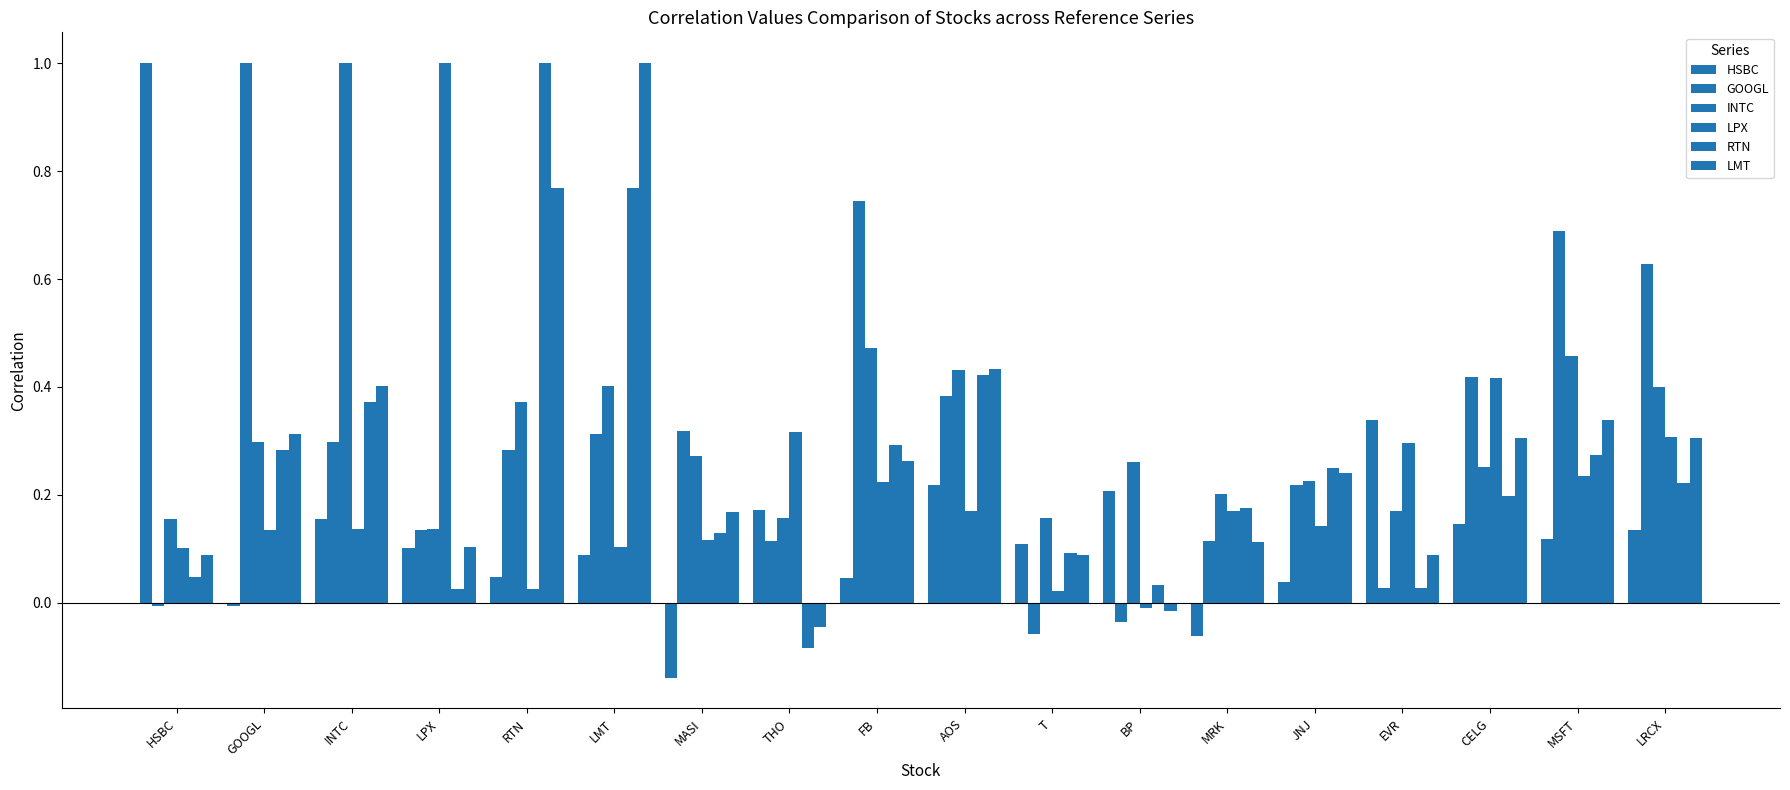

Where is LMT nearest to the value 0?

BP